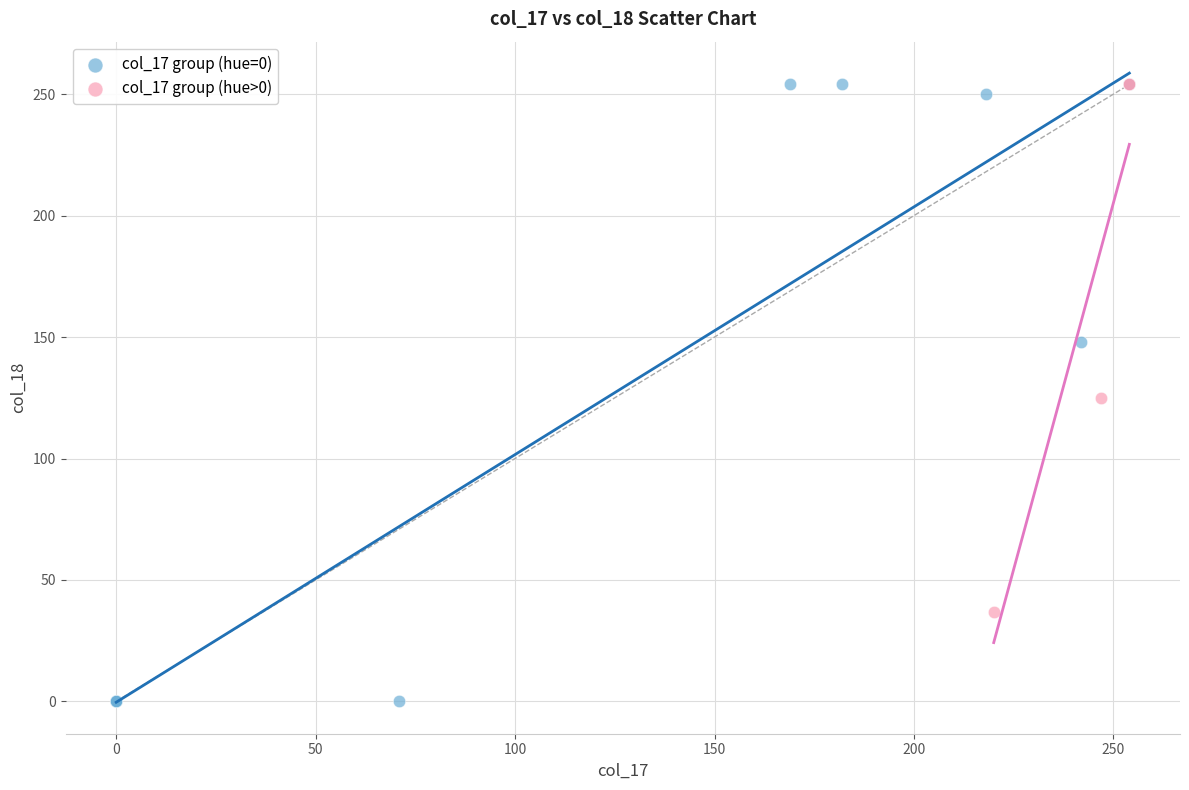

Which series has the widest spread of Y values?

col_17 group (hue=0)